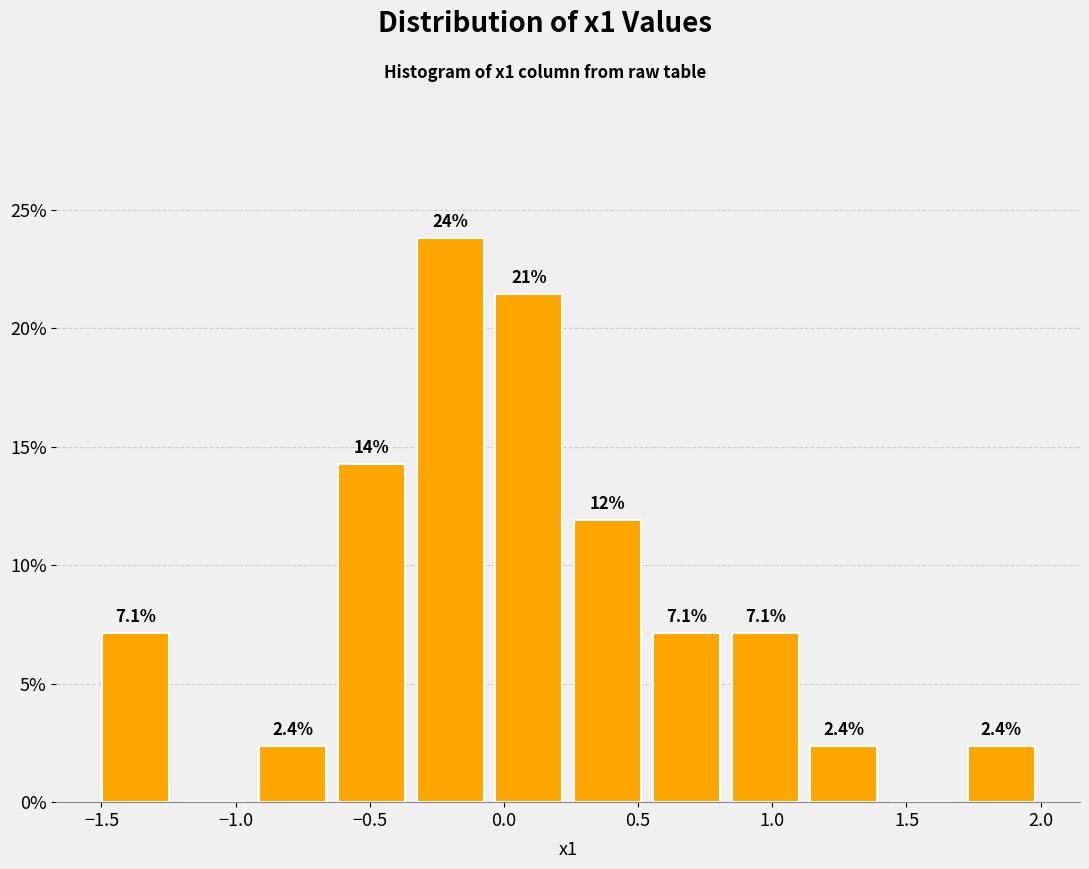

Which range on the x-axis has the tallest bar?

-0.35 to -0.05